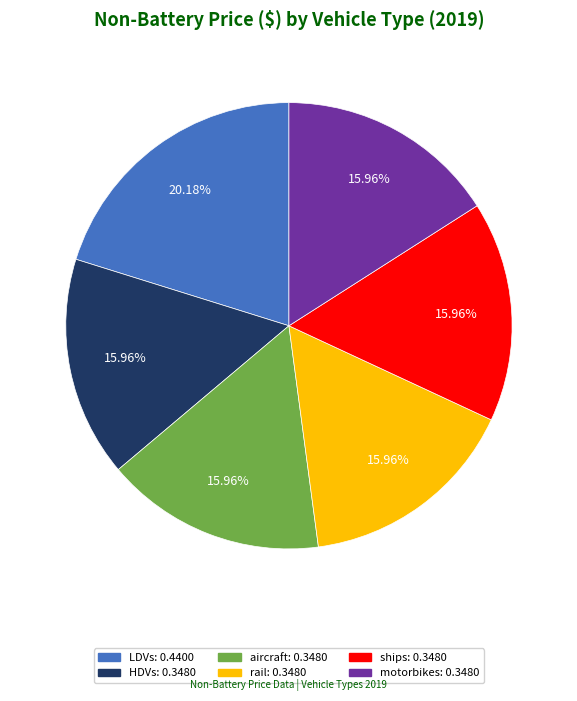

Count the number of slices in the pie.

6